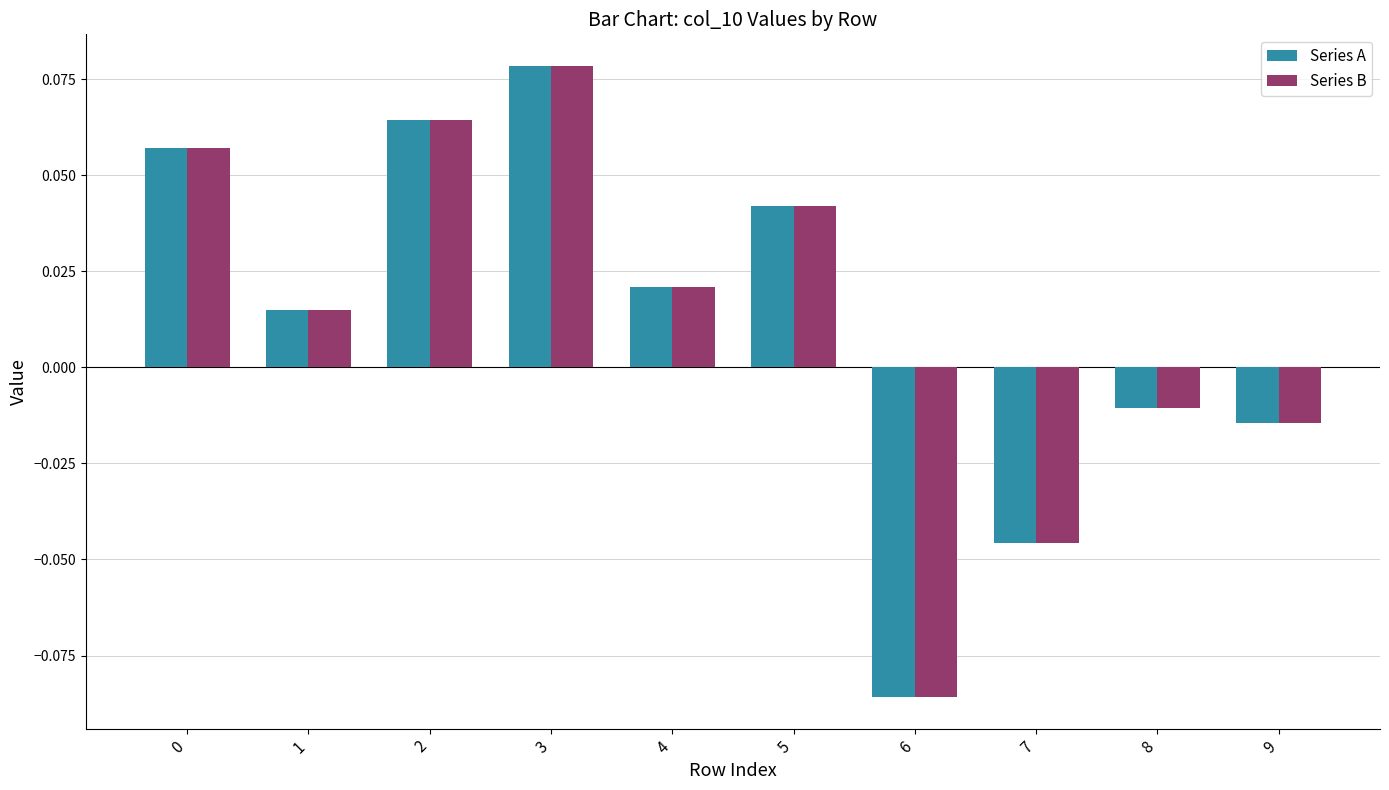

Is the value of Series B at 8 greater than the value of Series A at 6?

Yes